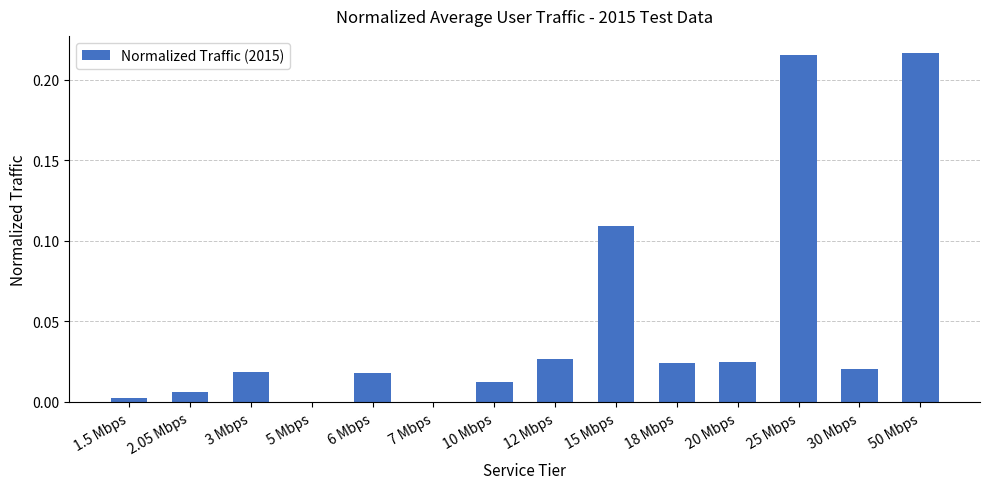

The chart shows a value of 0.2 at 15 Mbps. True or false?

False